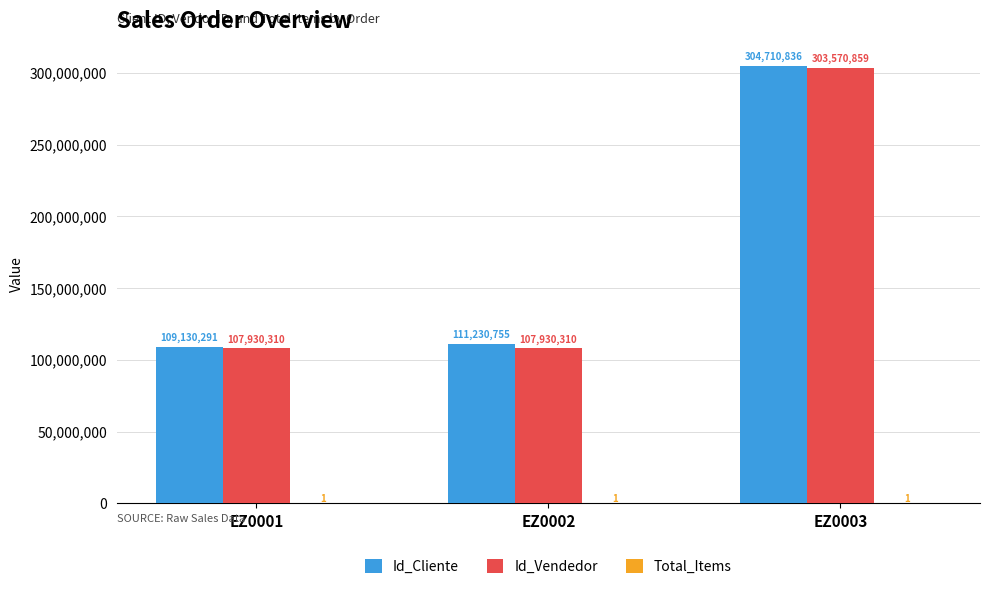

The Id_Cliente series shows 304710836 at EZ0003. True or false?

True